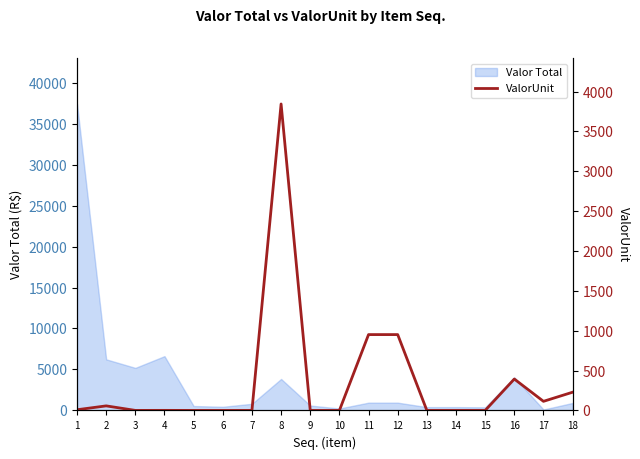

What is the minimum value shown in the chart?

0.2